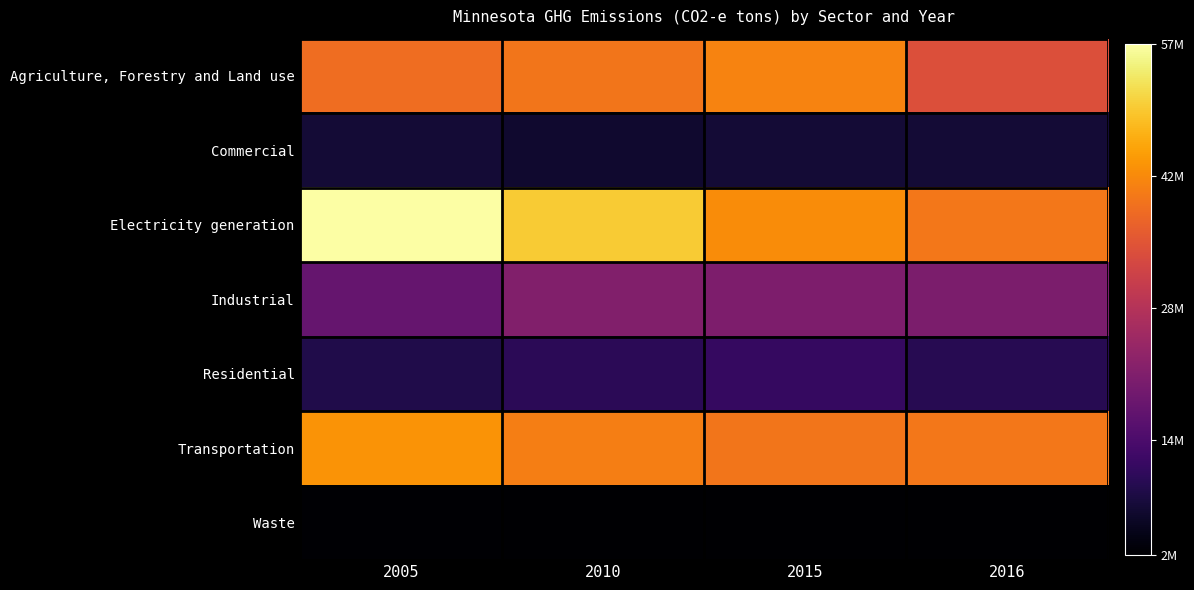

Reading right to left, what are all the values shown in this chart?

Agriculture, Forestry and Land use: 2016=34497006.6	2015=41774586.1	2010=40000019.0	2005=39013245.7
Commercial: 2016=7119431.2	2015=7032218.0	2010=6384604.4	2005=7019218.6
Electricity generation: 2016=40125628.9	2015=42768689.7	2010=49770209.7	2005=56535758.4
Industrial: 2016=20519644.1	2015=20833450.4	2010=21313118.1	2005=17530766.8
Residential: 2016=9746900.3	2015=11280544.9	2010=10149419.7	2005=8803491.1
Transportation: 2016=40247490.9	2015=39990730.1	2010=41050894.7	2005=43557057.8
Waste: 2016=1985612.4	2015=1900277.8	2010=1867042.8	2005=2110899.9